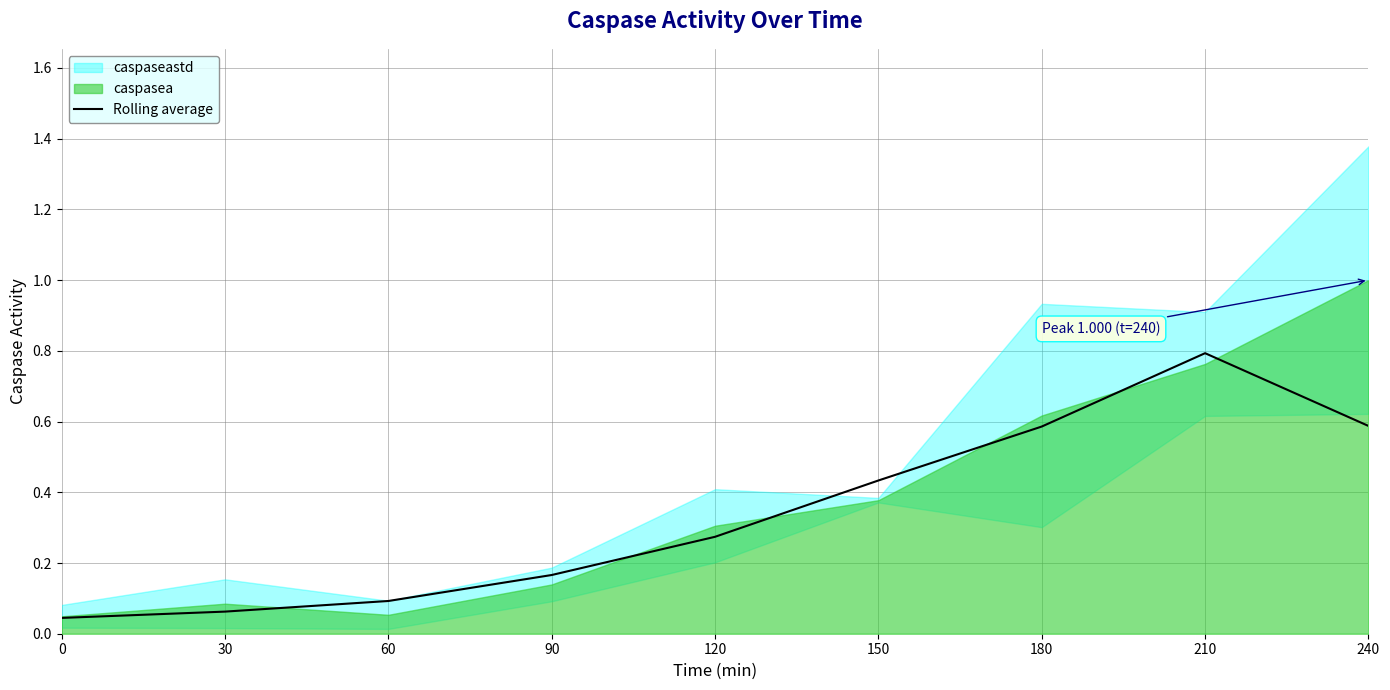

What is the difference between the maximum and minimum values?

0.7